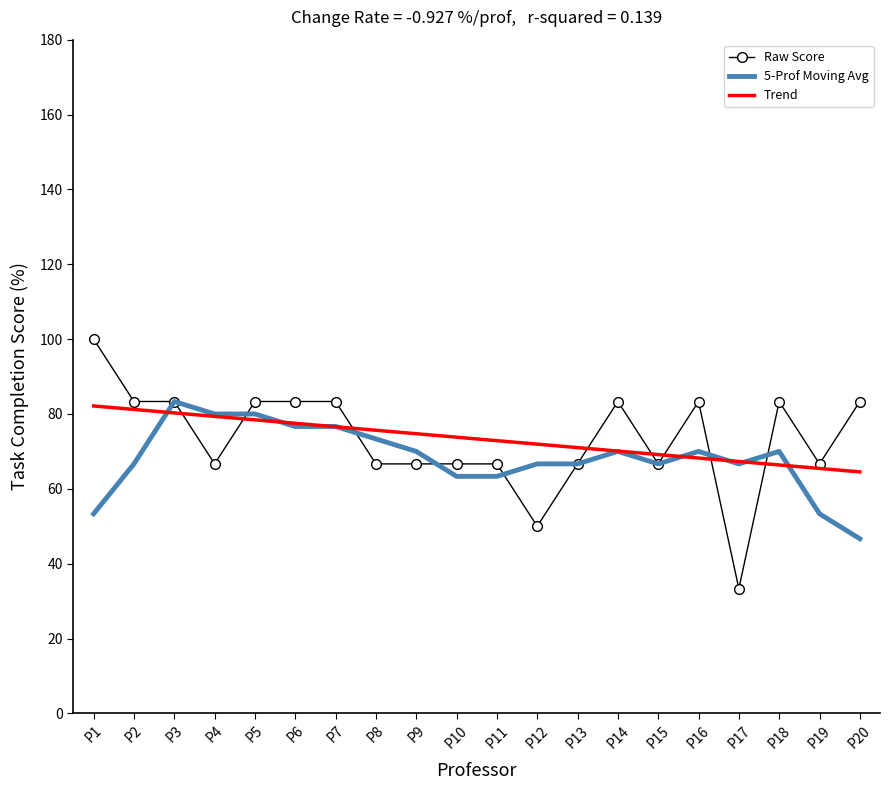

What is the minimum value shown in the chart?

33.3